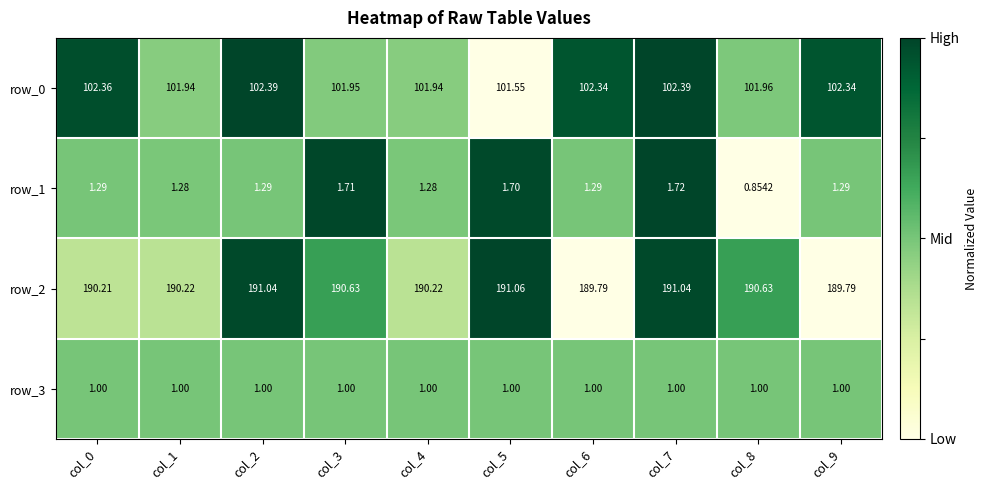

Is the value of row_1 at col_5 greater than the value of row_2 at col_7?

No